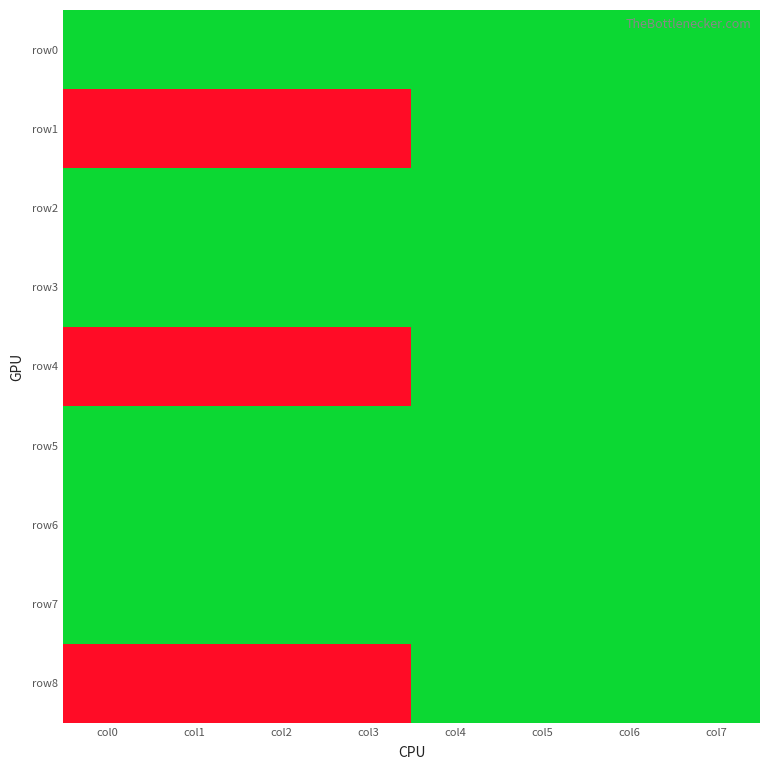

Reading left to right, transcribe all the data shown in this chart.

row0: col0=0	col1=0	col2=0	col3=0	col4=0	col5=0	col6=0	col7=0
row1: col0=11000000	col1=11000000	col2=11000000	col3=11000000	col4=0	col5=0	col6=0	col7=0
row2: col0=0	col1=0	col2=0	col3=0	col4=0	col5=0	col6=0	col7=0
row3: col0=0	col1=0	col2=0	col3=0	col4=0	col5=0	col6=0	col7=0
row4: col0=11000000	col1=11000000	col2=11000000	col3=11000000	col4=0	col5=0	col6=0	col7=0
row5: col0=0	col1=0	col2=0	col3=0	col4=0	col5=0	col6=0	col7=0
row6: col0=0	col1=0	col2=0	col3=0	col4=0	col5=0	col6=0	col7=0
row7: col0=0	col1=0	col2=0	col3=0	col4=0	col5=0	col6=0	col7=0
row8: col0=11000000	col1=11000000	col2=11000000	col3=11000000	col4=0	col5=0	col6=0	col7=0